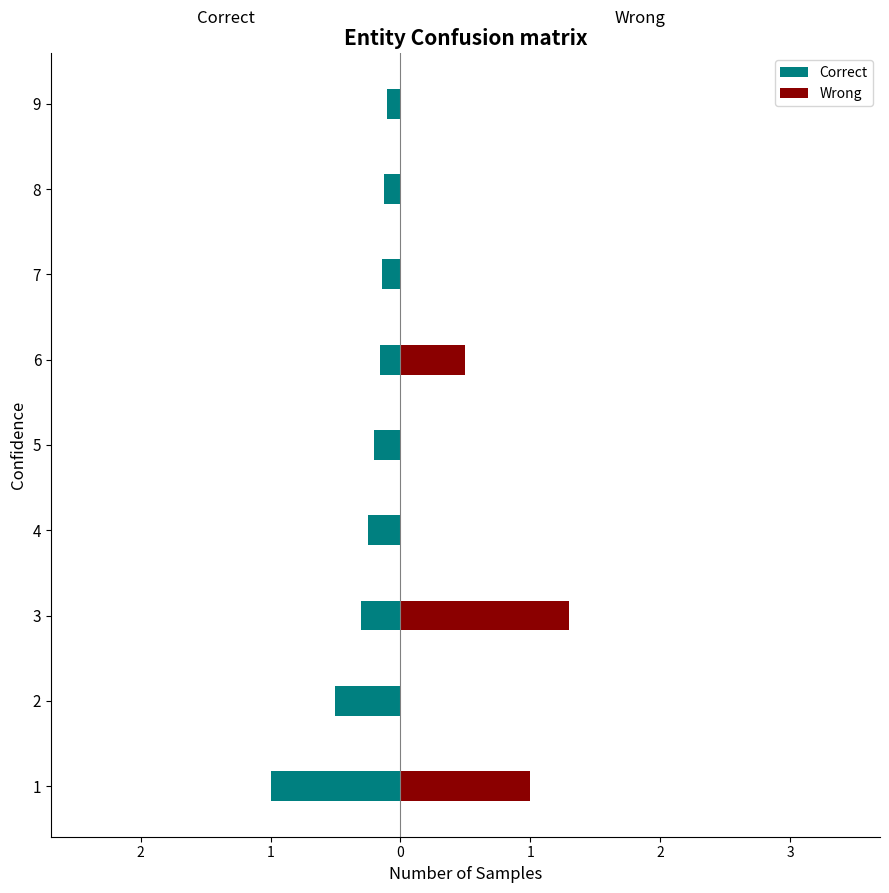

Reading right to left, transcribe all the data shown in this chart.

Correct: -0.1	-0.1	-0.1	-0.2	-0.2	-0.2	-0.3	-0.5	-1.0
Wrong: 0.0	0.0	0.0	0.5	0.0	0.0	1.3	0.0	1.0